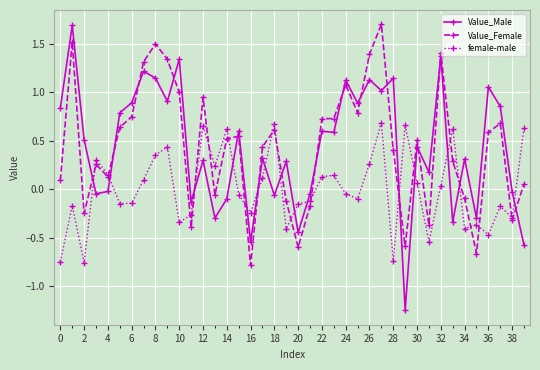

How many times do female-male and Value_Male cross each other?

15